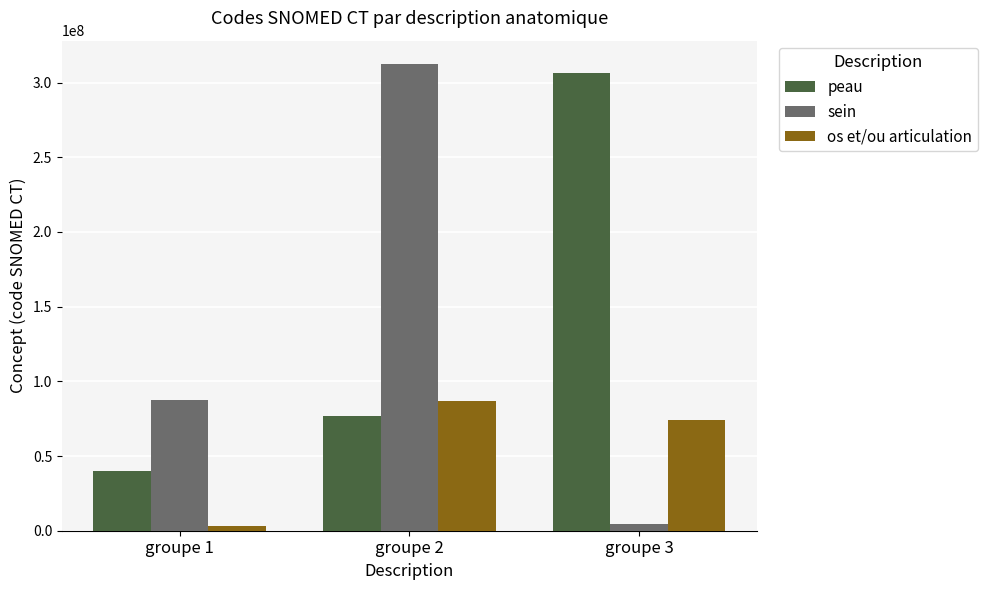

What is the maximum value shown in the chart?

312419003